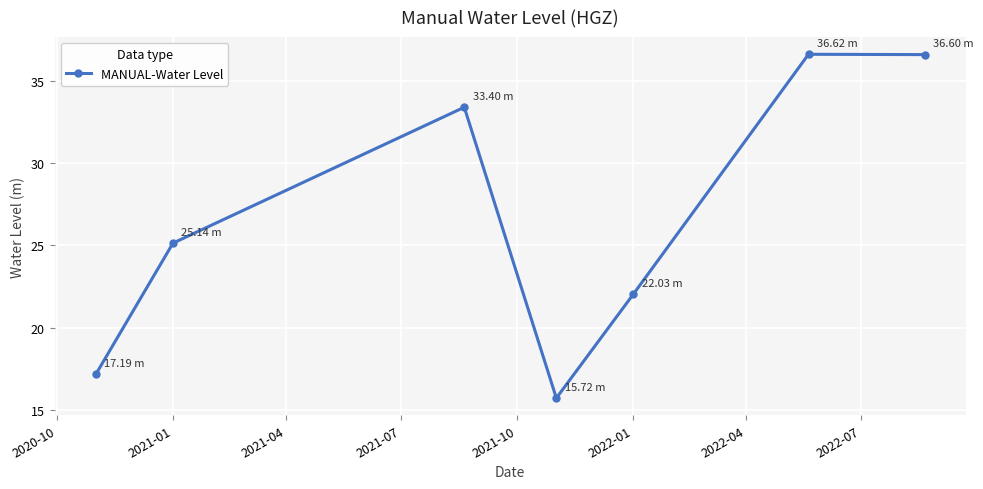

What is the difference between the maximum and second lowest values?

19.4